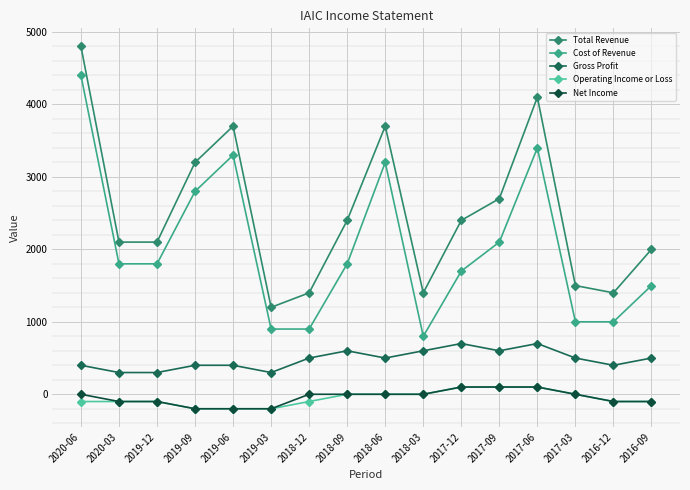

What is the difference between the maximum and minimum values in the Gross Profit series?

400